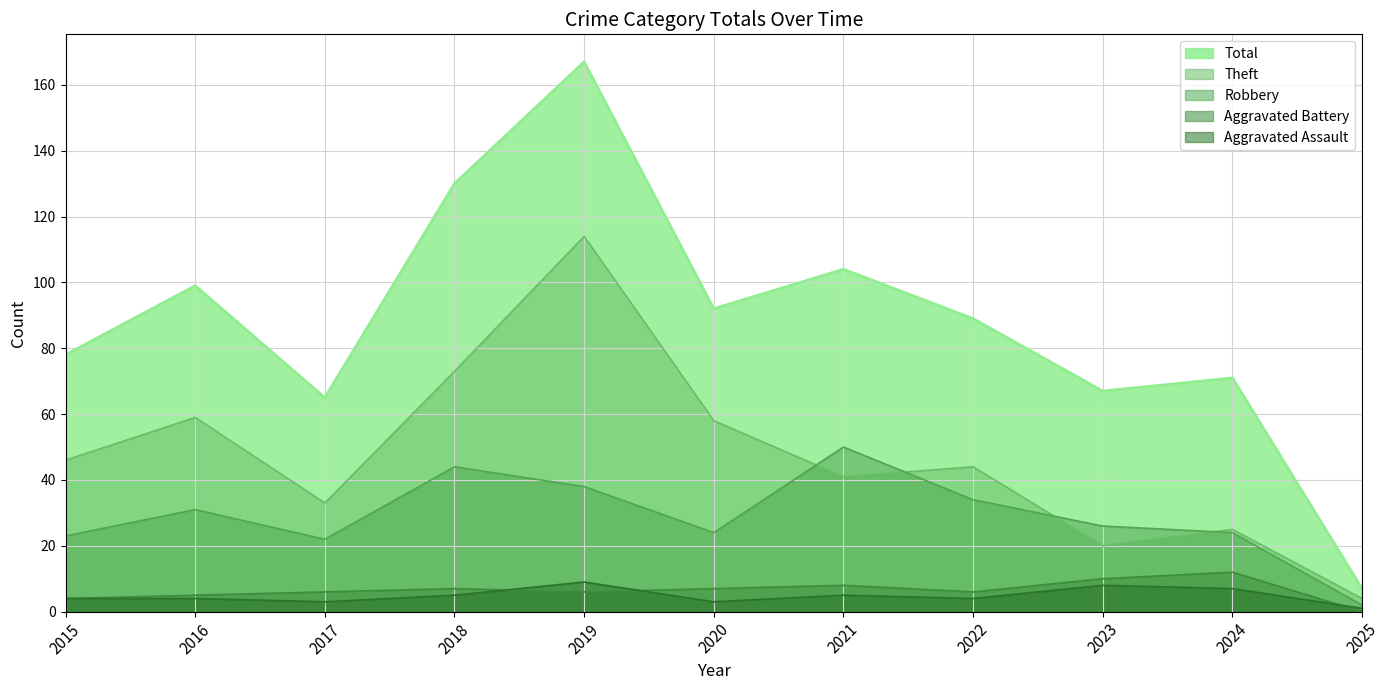

True or false: Robbery and Aggravated Assault cross at least once.

False